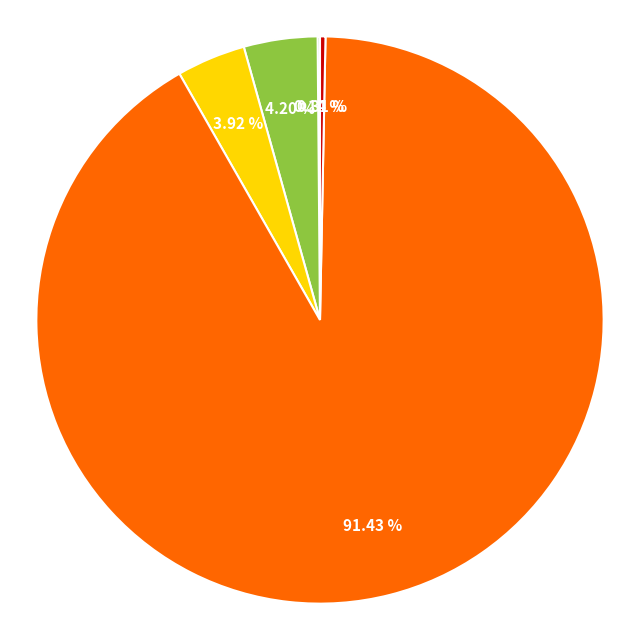

Is there any slice that represents more than half of the pie?

Yes